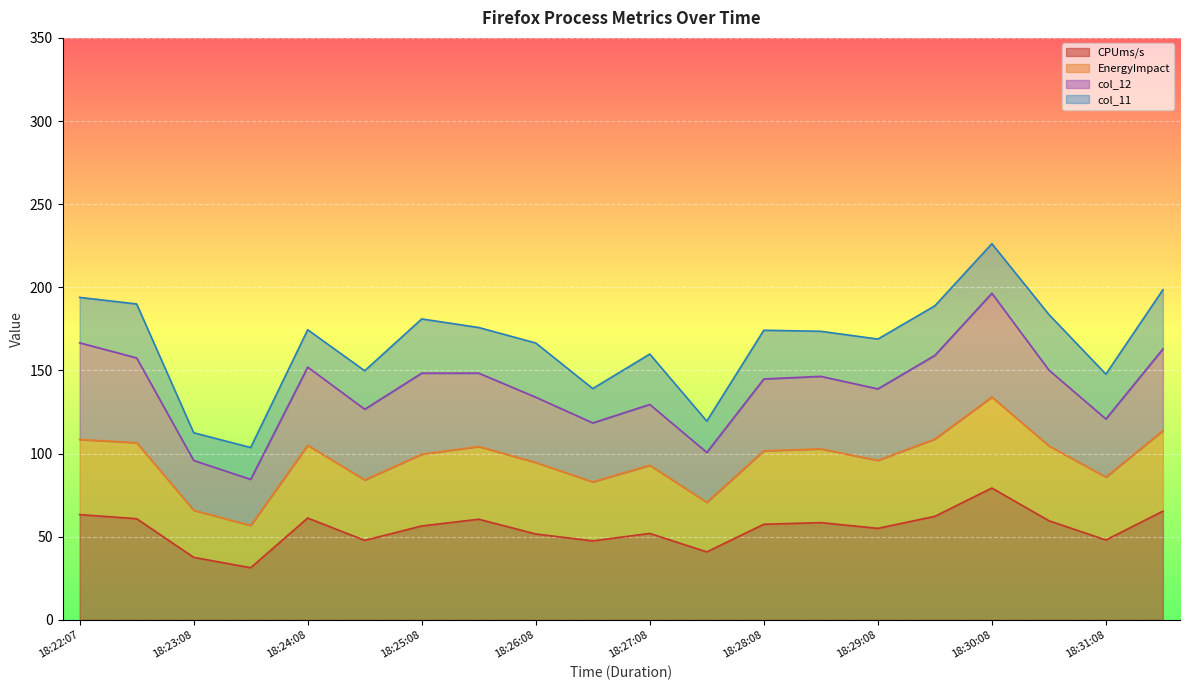

The CPUms/s series shows 31.3 at 18:23:38. True or false?

True